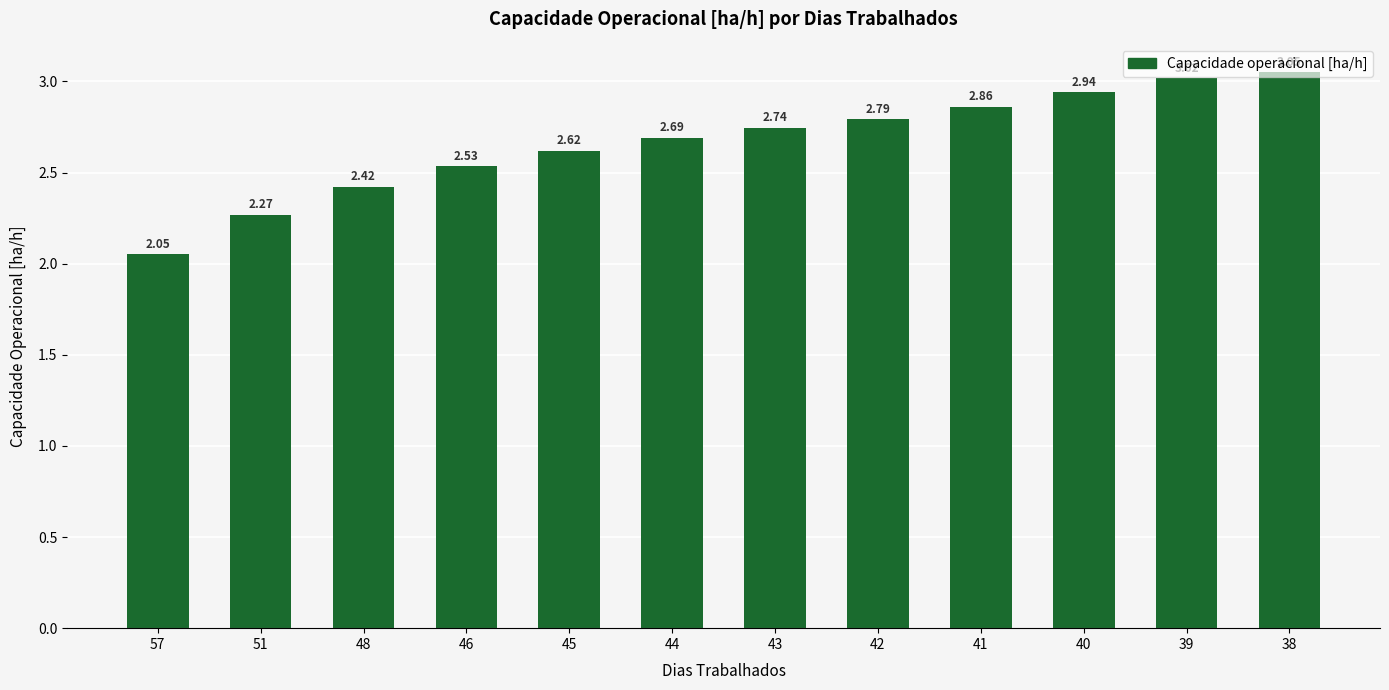

List the labels in order of value, largest first.

38, 39, 40, 41, 42, 43, 44, 45, 46, 48, 51, 57